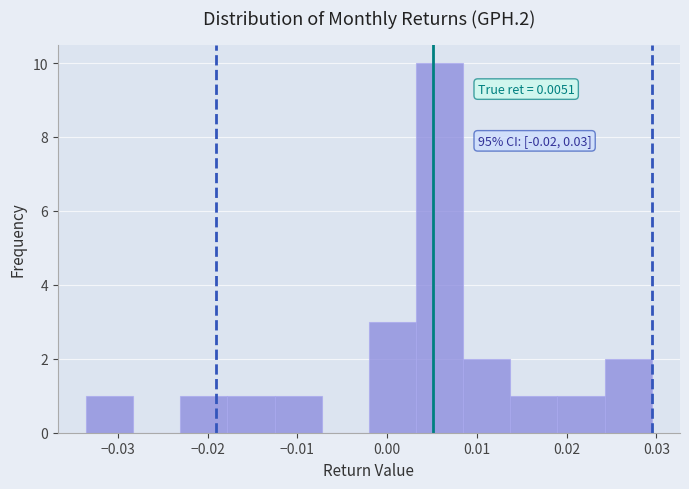

Over which range of the x-axis is the bar tallest?

0.003 to 0.008